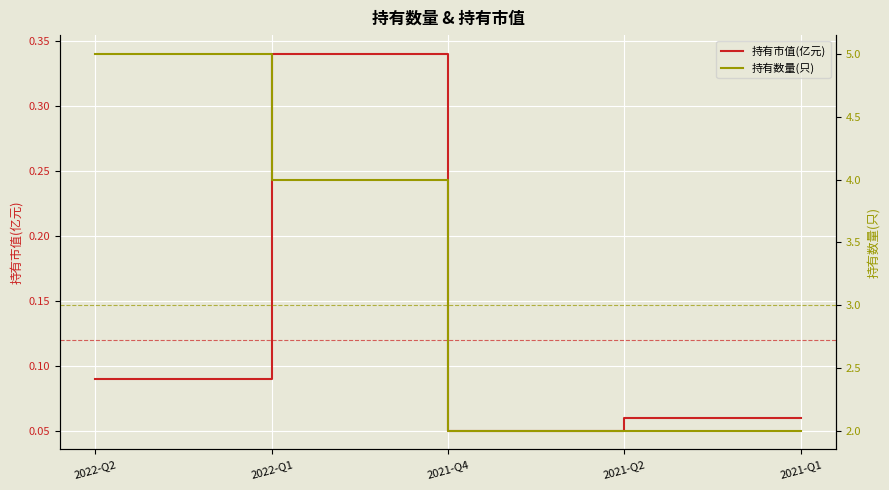

What is the difference between the highest and lowest values at 2022-Q2?

4.9